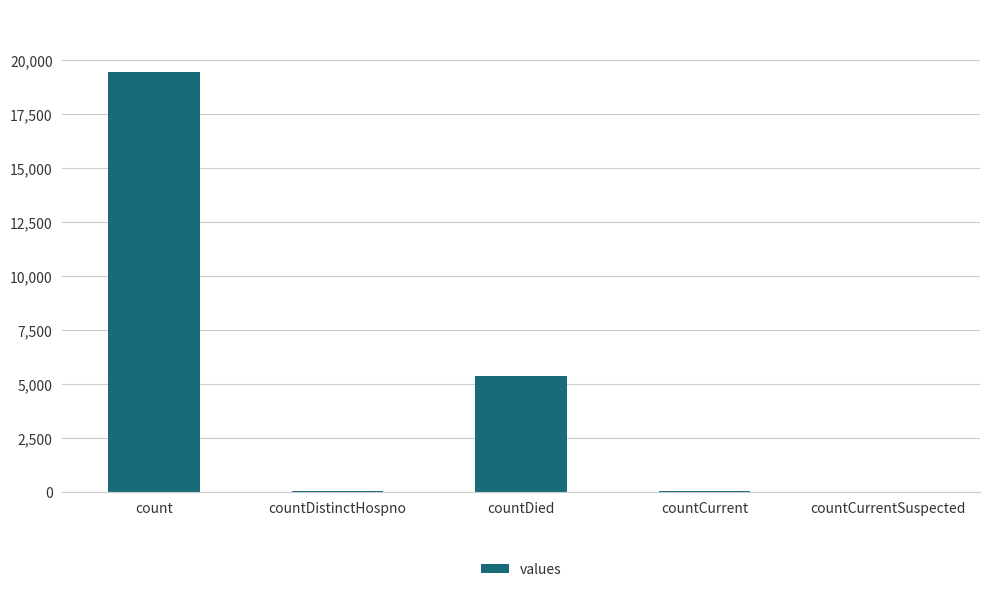

At which label is the value closest to 9710?

countDied